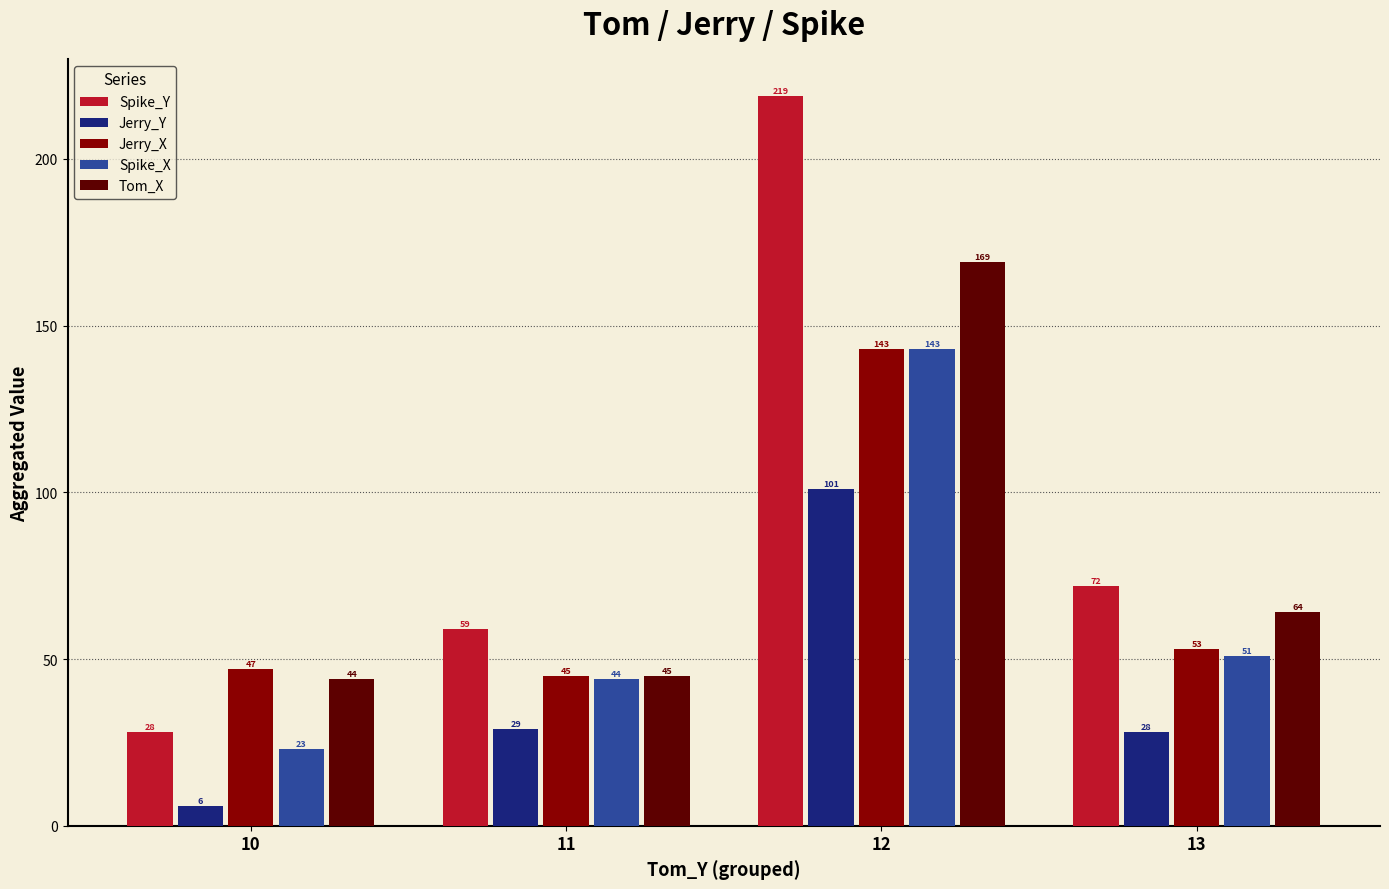

Which category has the lowest value in the Spike_Y series?

10